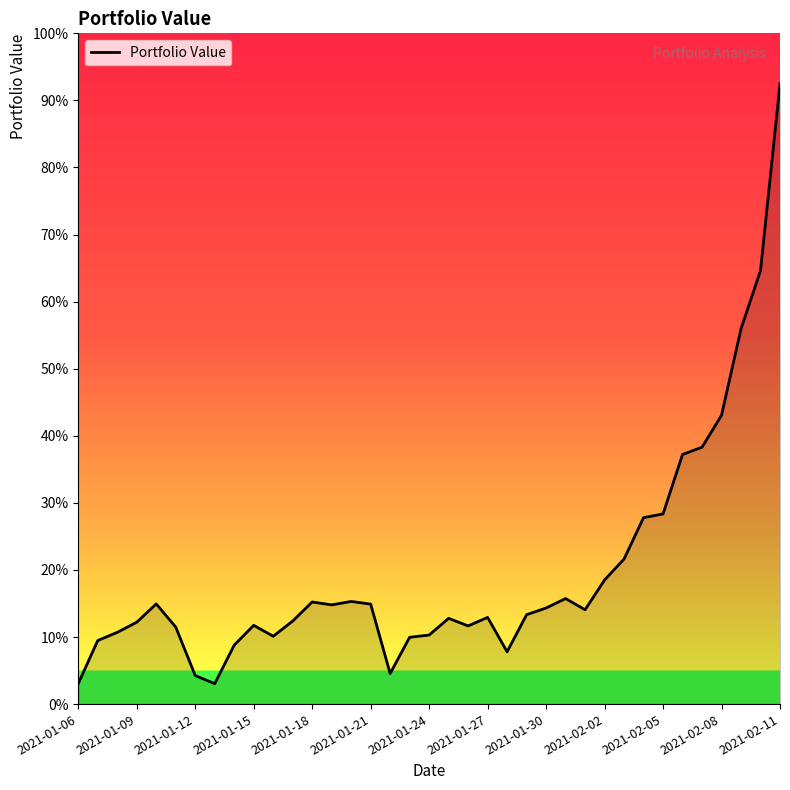

Does the chart display data point markers on the line(s)?

No